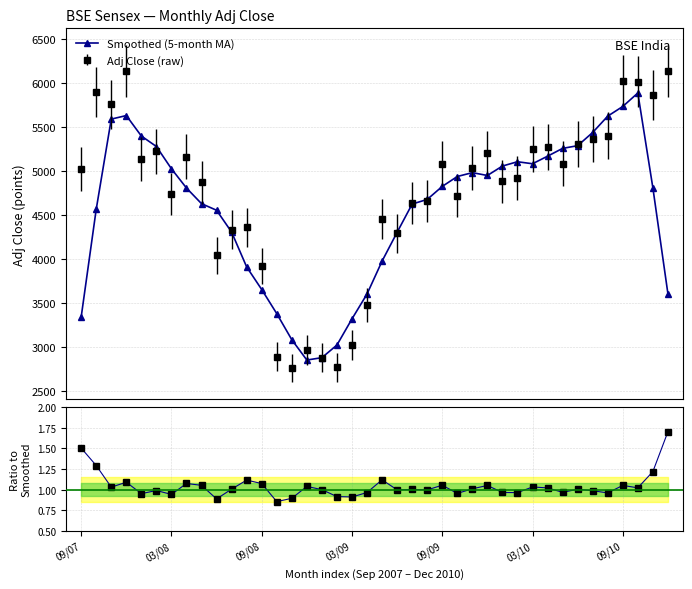

Where is the first local minimum?

15